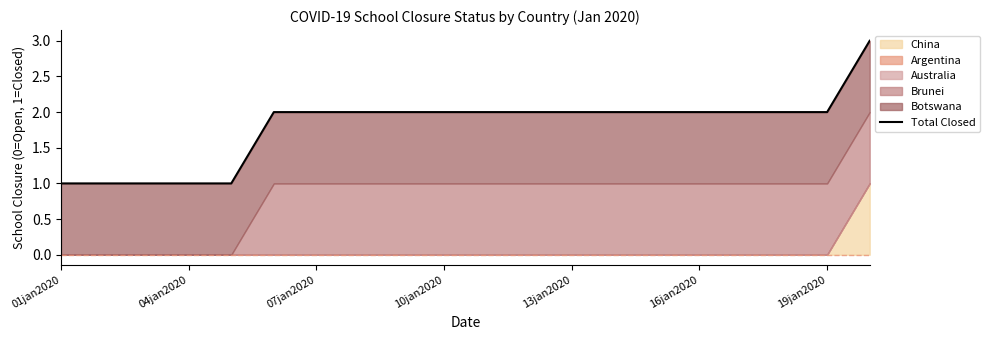

What is the approximate value at 17?

2